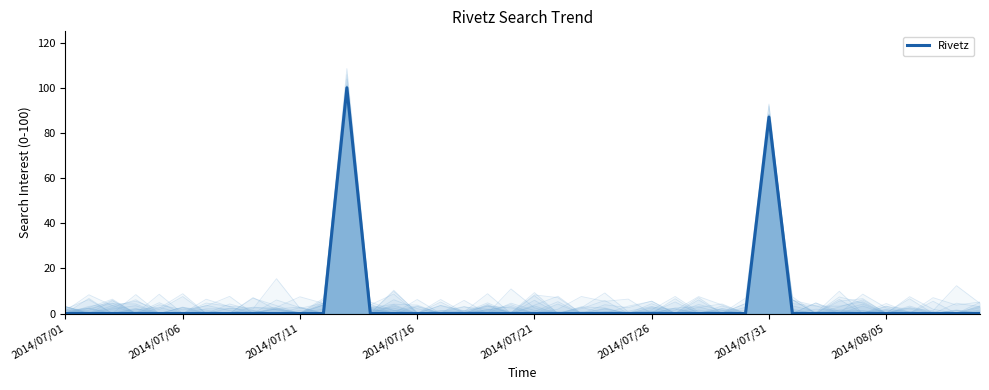

How many data points are above 0?

2